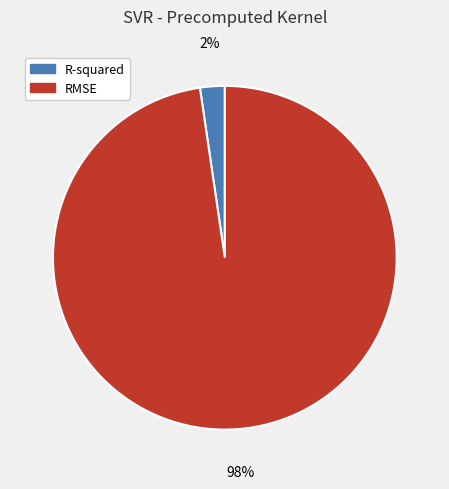

How many segments does this pie chart have?

2